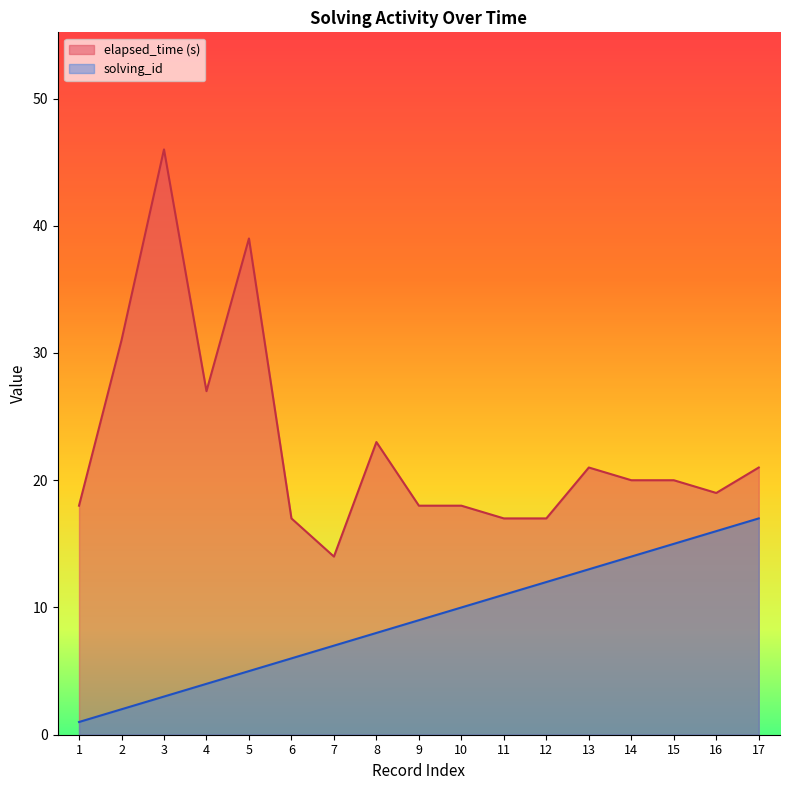

Which label corresponds to the smallest value in the chart?

1